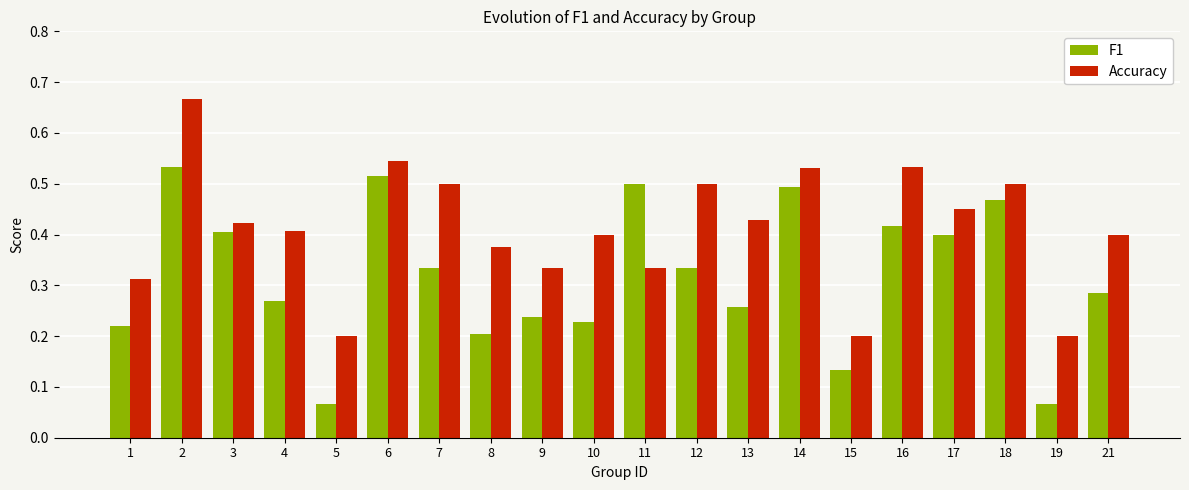

Is it true that F1 equals 0.2 at 8?

True